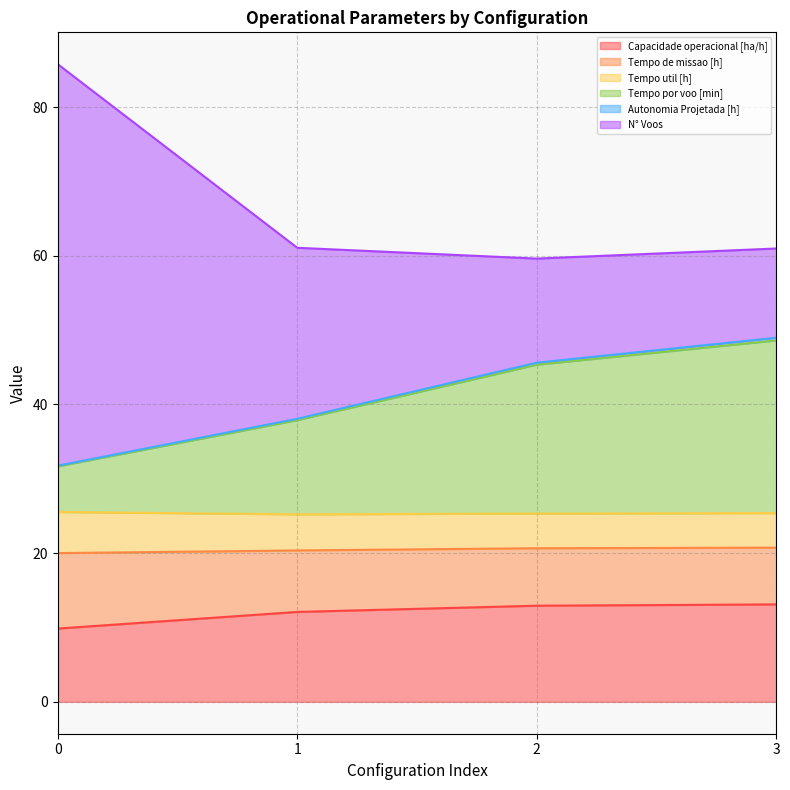

What is the lowest value of the Capacidade operacional [ha/h] series?

9.9